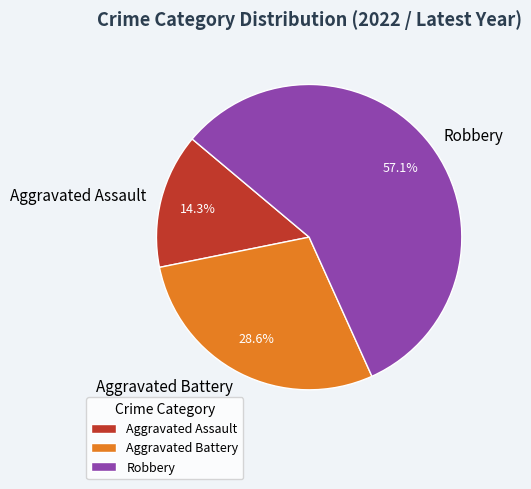

What percentage is the Aggravated Assault slice, to the nearest percent?

14%